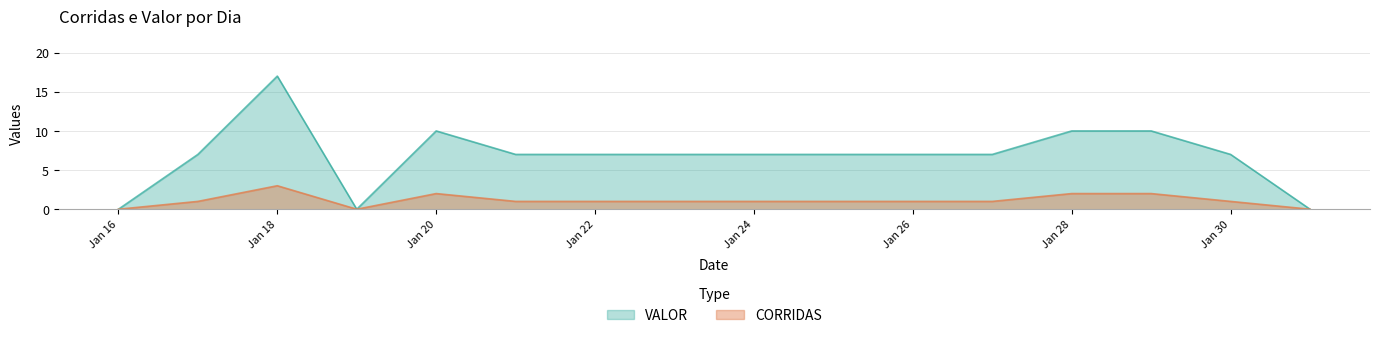

What is the sum of all CORRIDAS values?

18